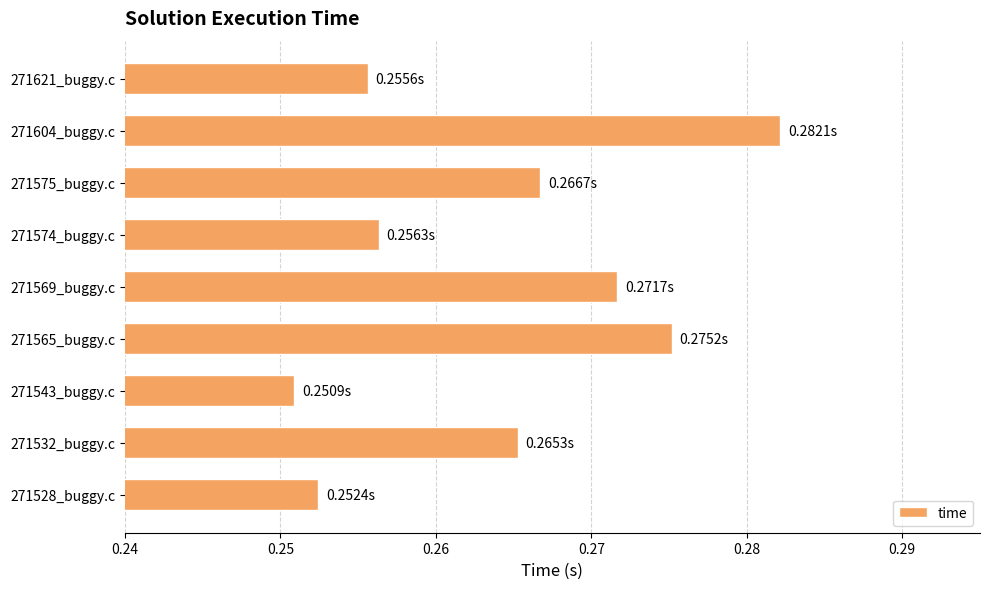

Rank the categories by value from lowest to highest.

271543_buggy.c, 271528_buggy.c, 271621_buggy.c, 271574_buggy.c, 271532_buggy.c, 271575_buggy.c, 271569_buggy.c, 271565_buggy.c, 271604_buggy.c